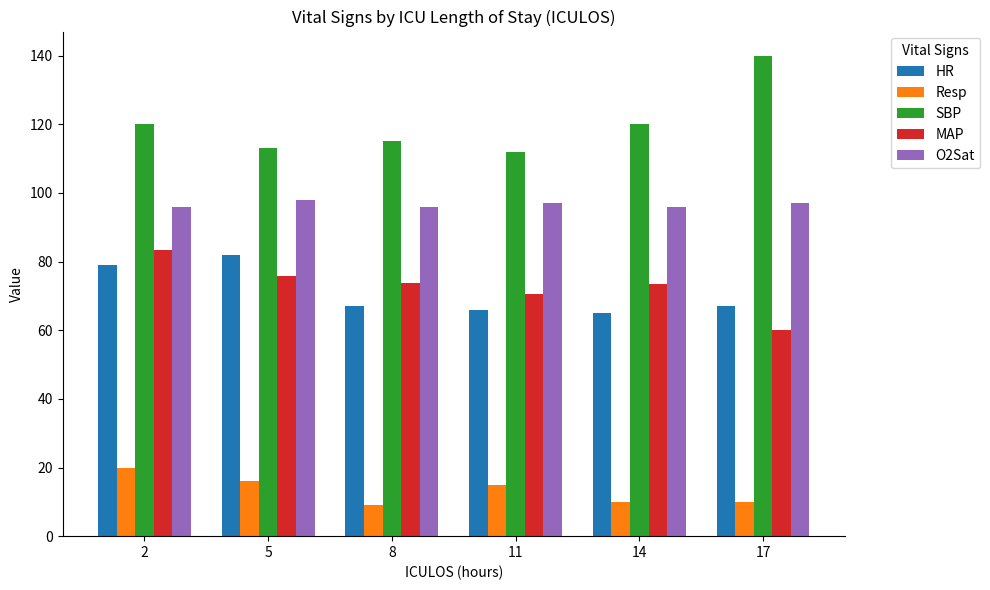

True or false: MAP has a value of 28.6 at 14.

False